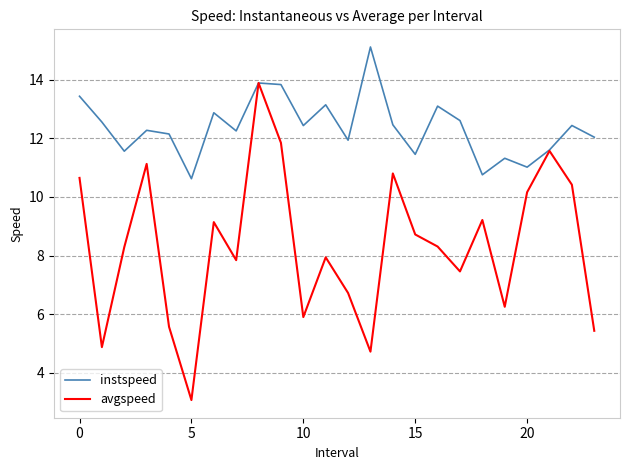

What is the greatest value displayed?

15.1